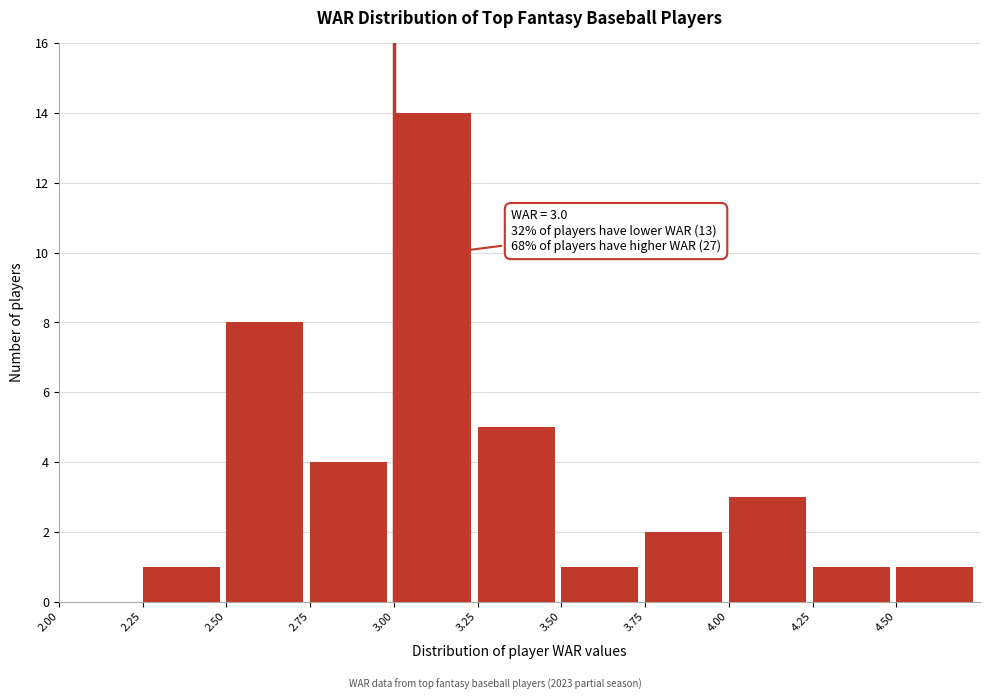

Which range on the x-axis has the tallest bar?

3.00 to 3.25